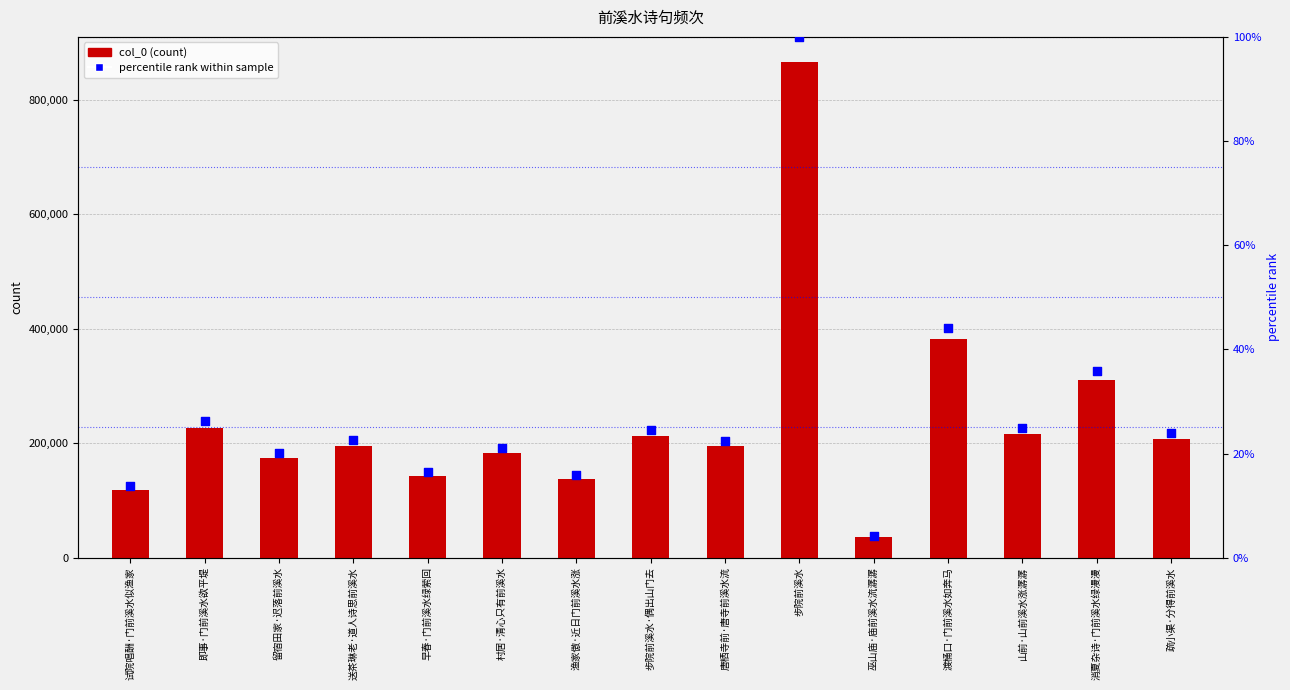

Which series reaches the maximum Y coordinate?

col_0 (count)